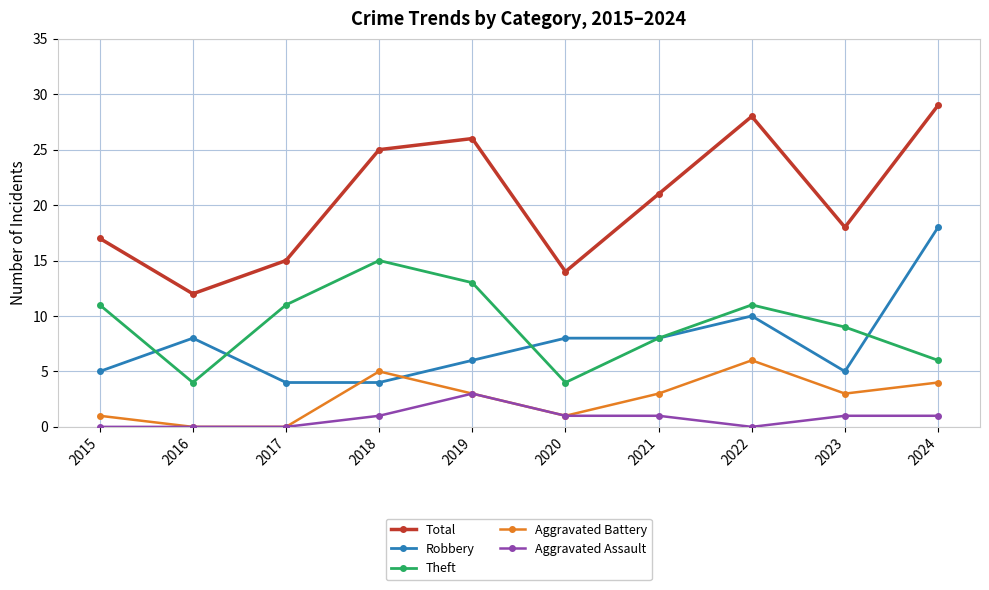

What is the greatest value displayed?

29